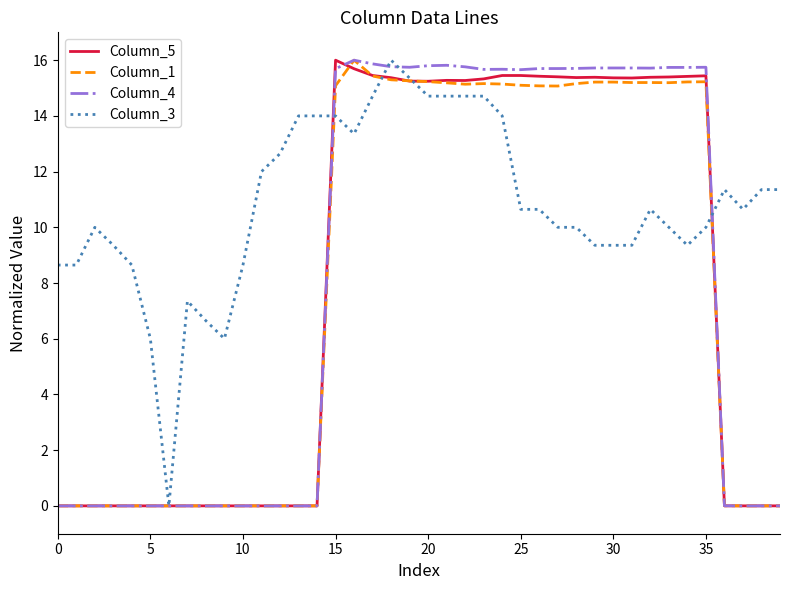

True or false: Column_3 has more than 2 points higher than both neighbors.

True